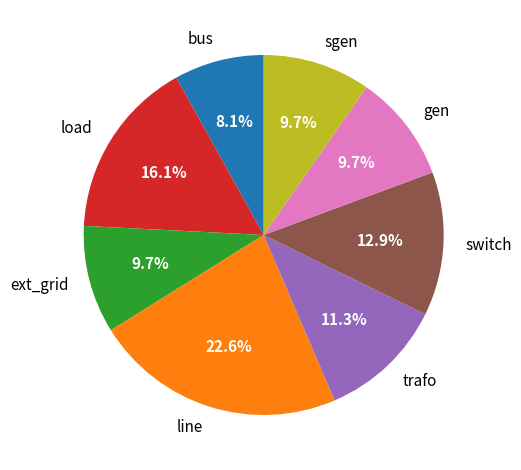

What is the largest slice in the pie chart?

line